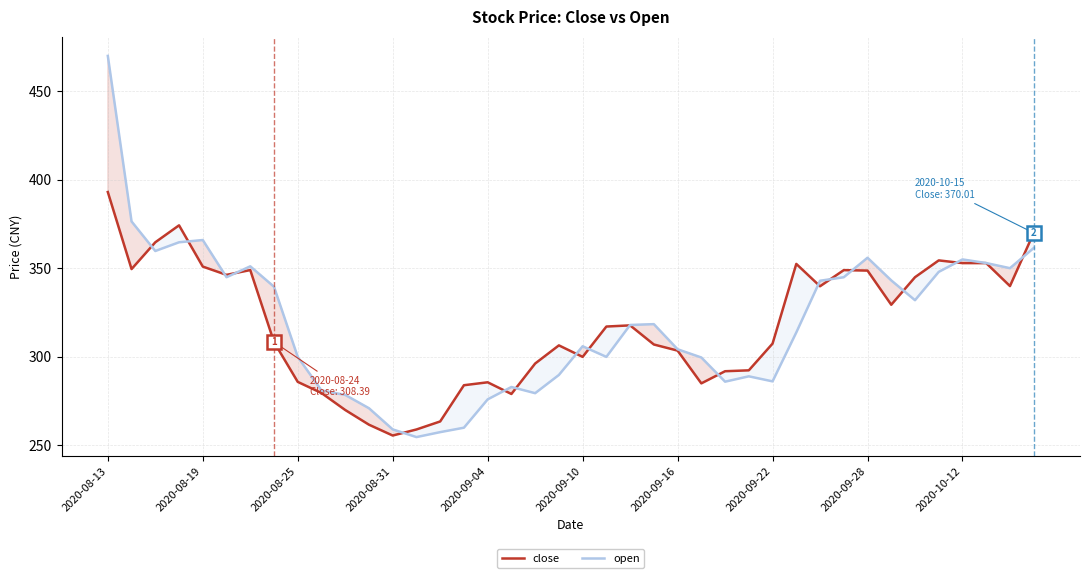

How many intersections are there between close and open?

17